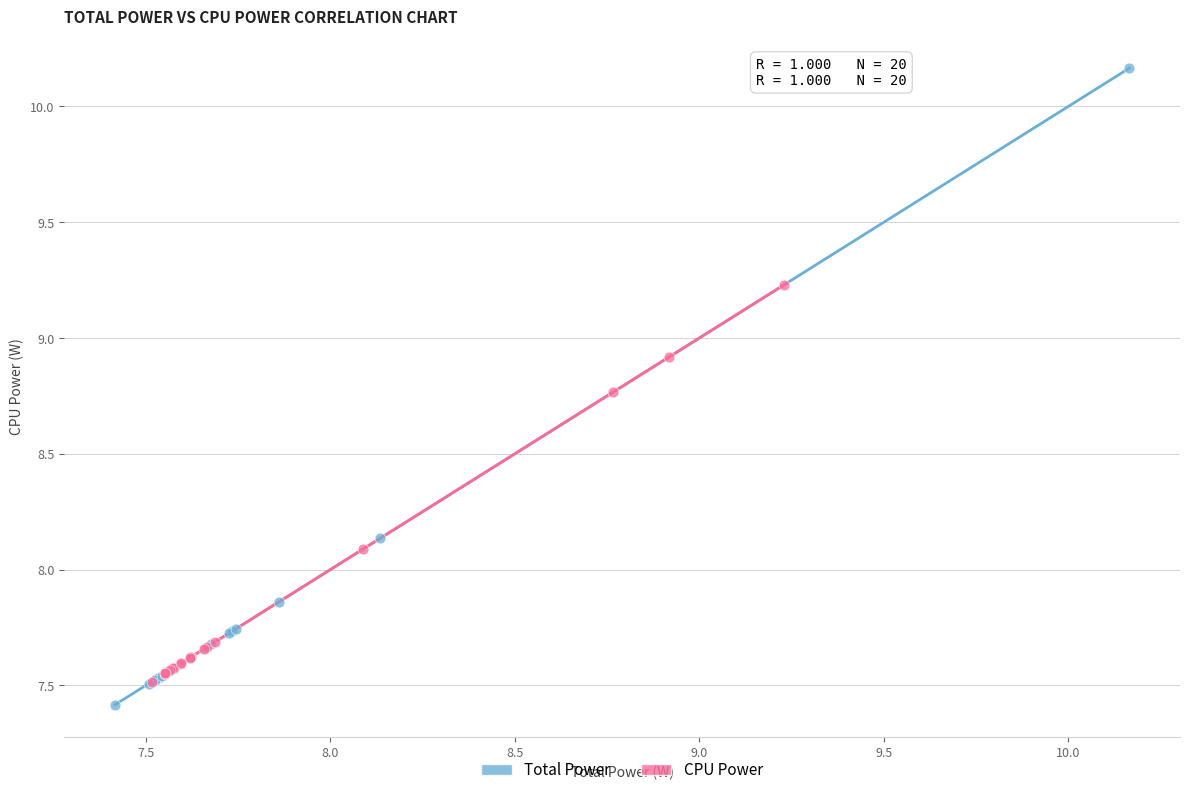

Which series has the widest spread of Y values?

Total Power